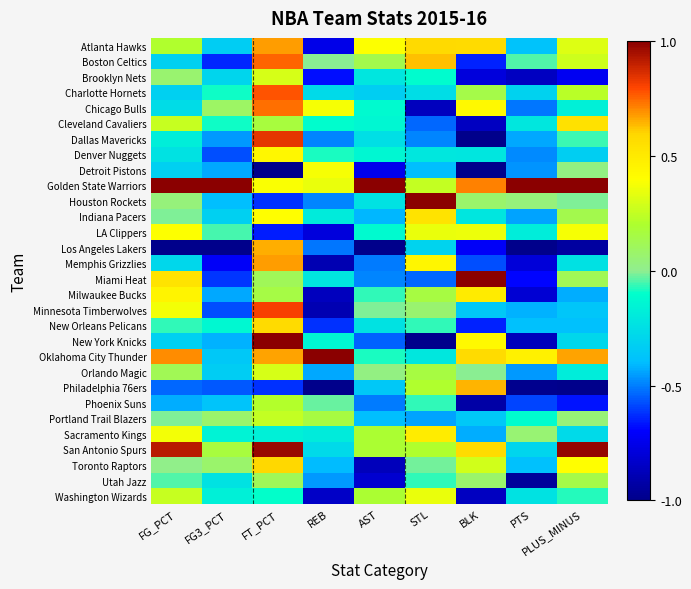

Which series has the largest total across all categories?

Golden State Warriors